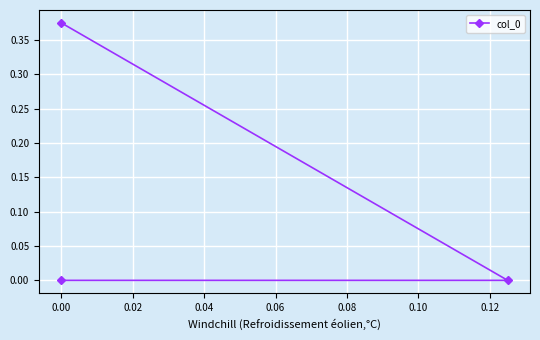

The chart shows a value of -0.2 at 0.00. True or false?

False